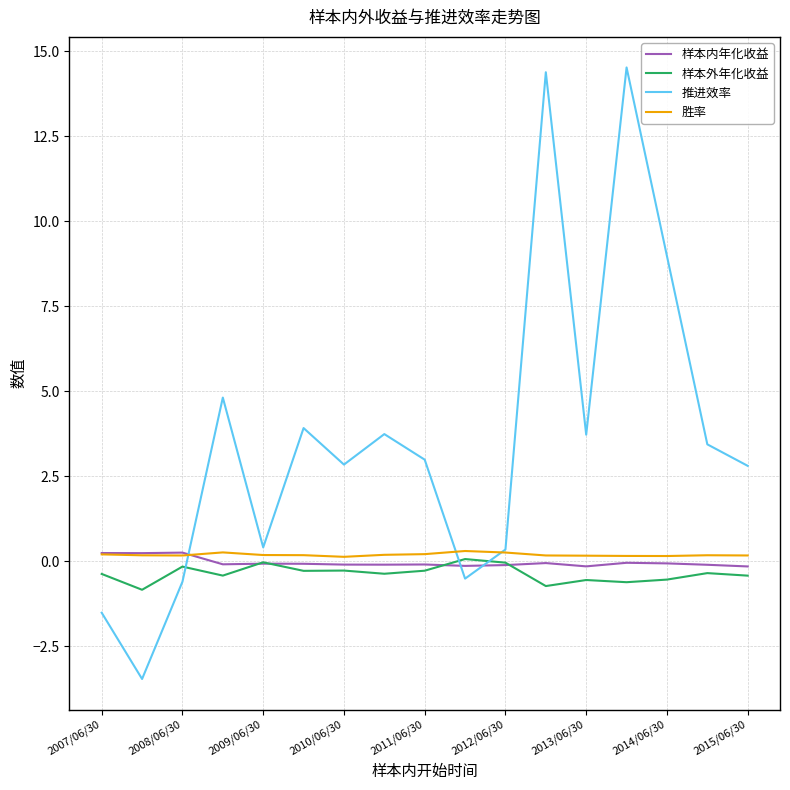

Which series has the largest total across all categories?

推进效率